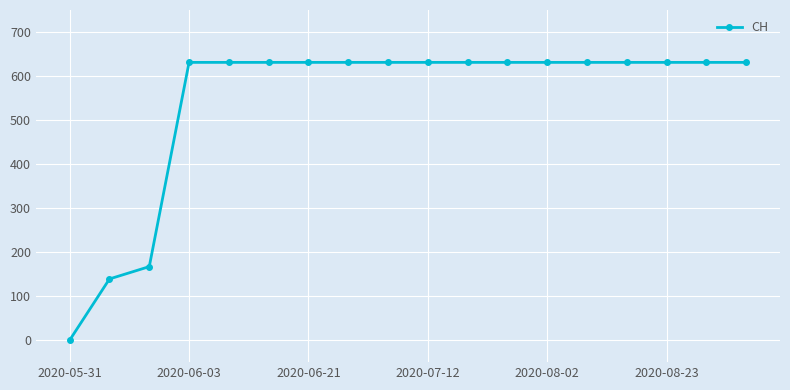

What is the value of the 15th point from the left?

631